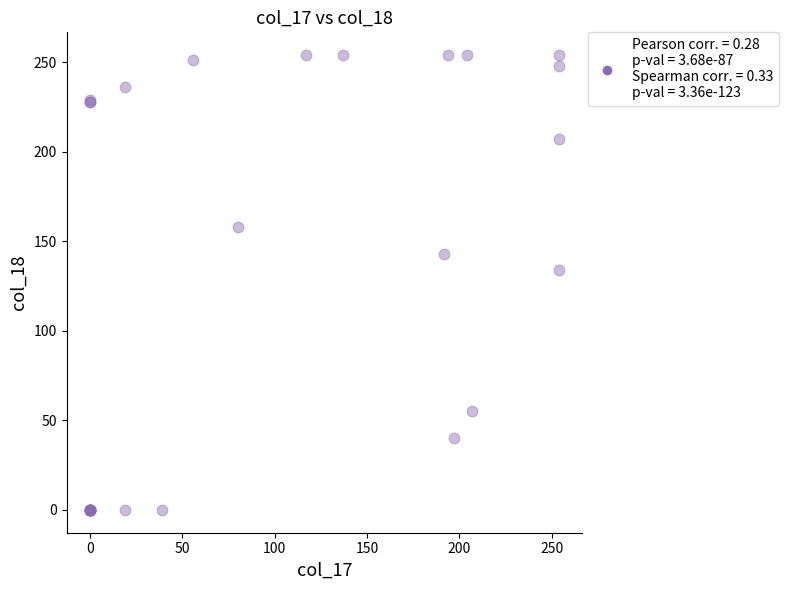

What Y value in the scatter plot is closest to 127?

134